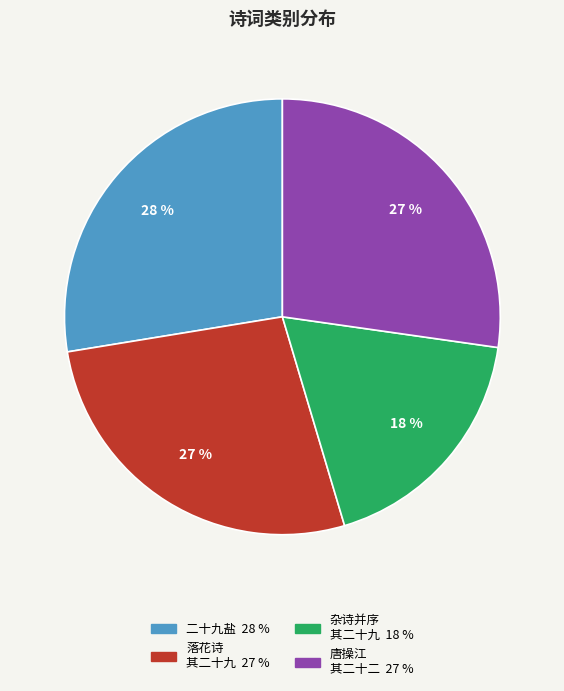

To the nearest percent, what is the average slice percentage?

25%